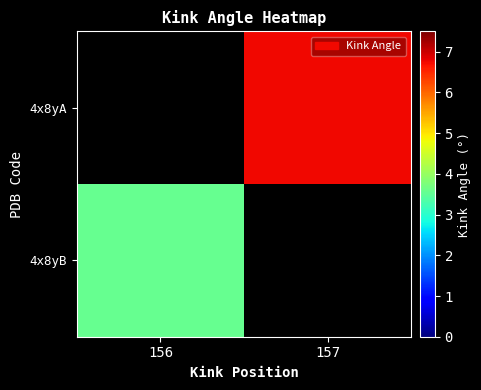

At 156, list the series in order from smallest to largest.

4x8yA, 4x8yB